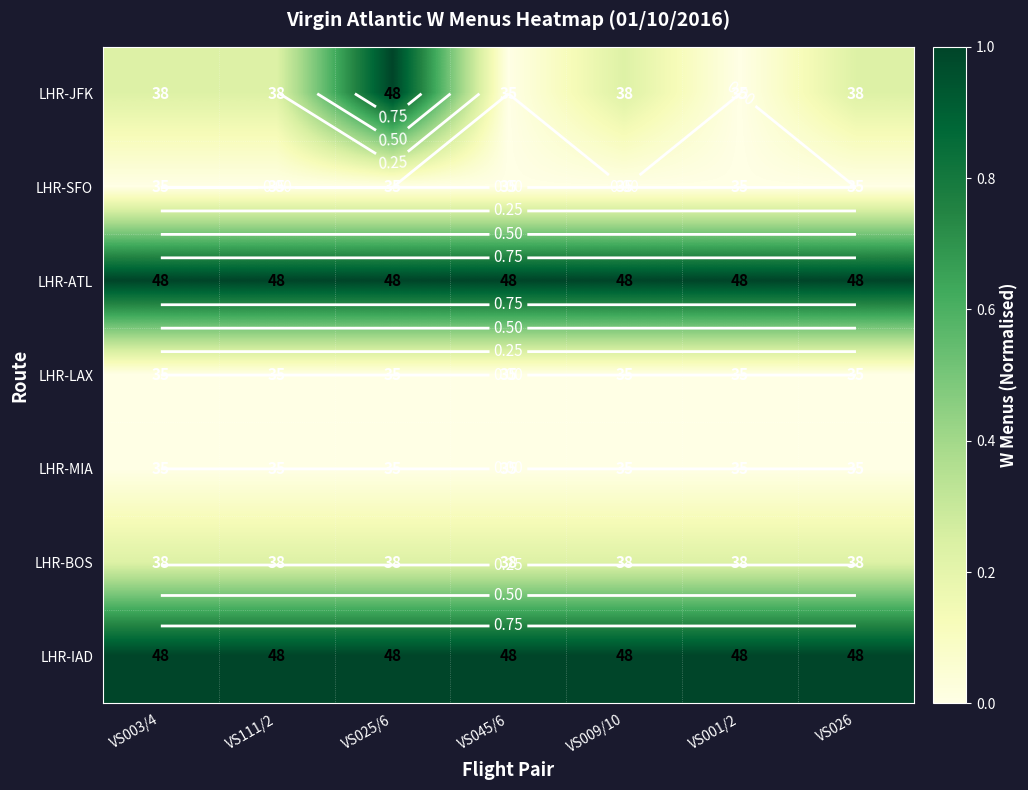

Which category has the highest value across all series?

VS025/6